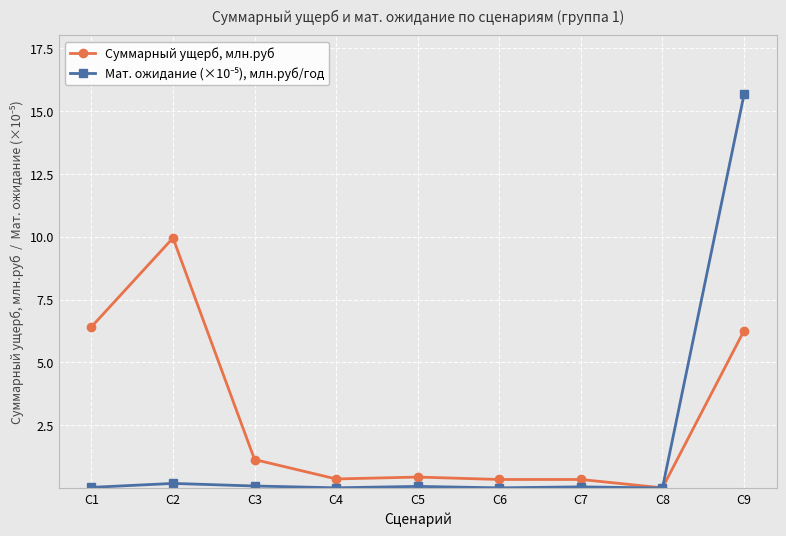

Is it true that Суммарный ущерб, млн.руб equals 1.6 at С9?

False